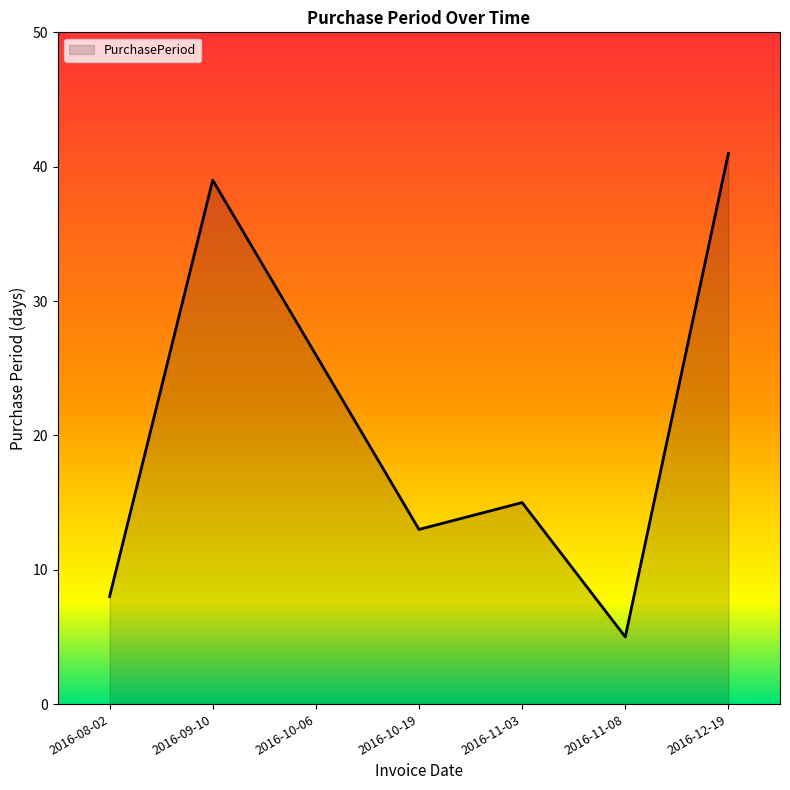

Reading left to right, list all the values displayed in this chart.

2016-08-02=8	2016-09-10=39	2016-10-06=26	2016-10-19=13	2016-11-03=15	2016-11-08=5	2016-12-19=41